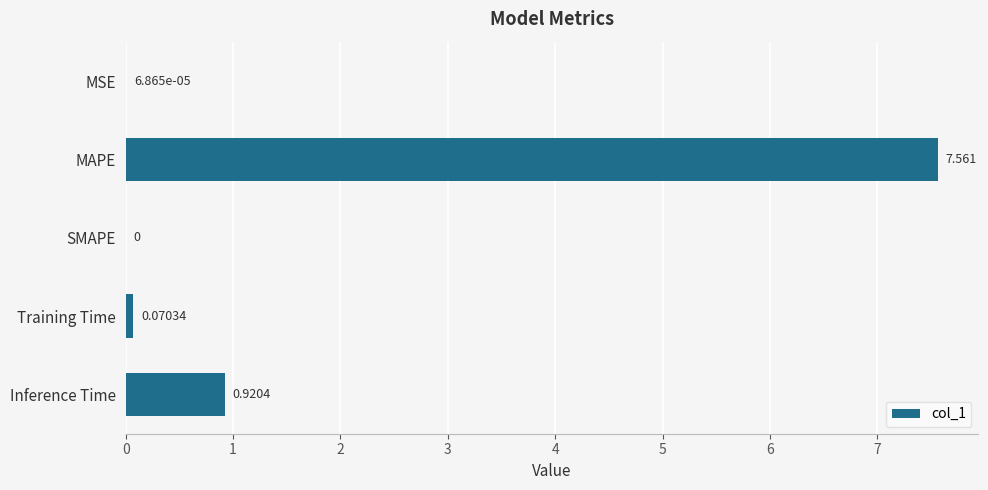

Which has a higher value, MSE or Training Time?

Training Time